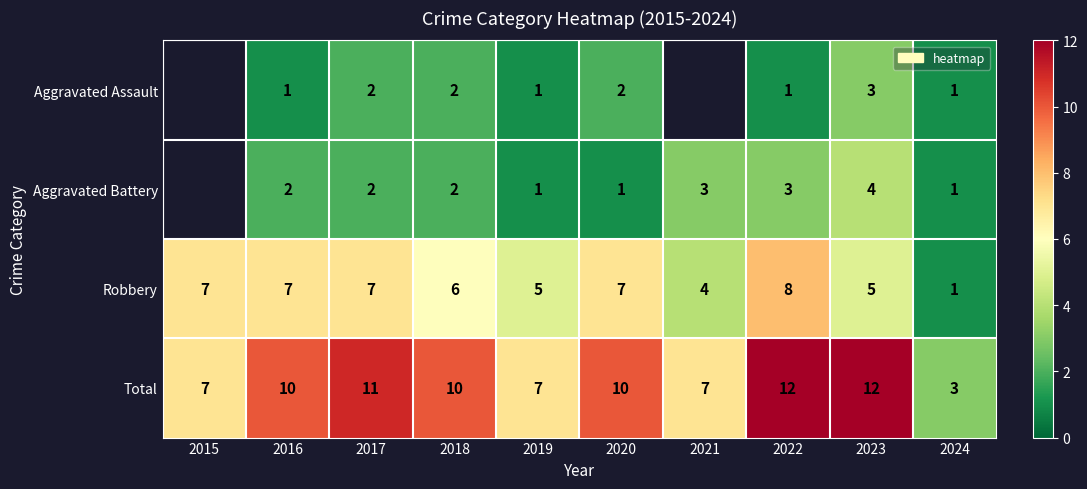

What is the approximate value of Robbery at 2021?

4